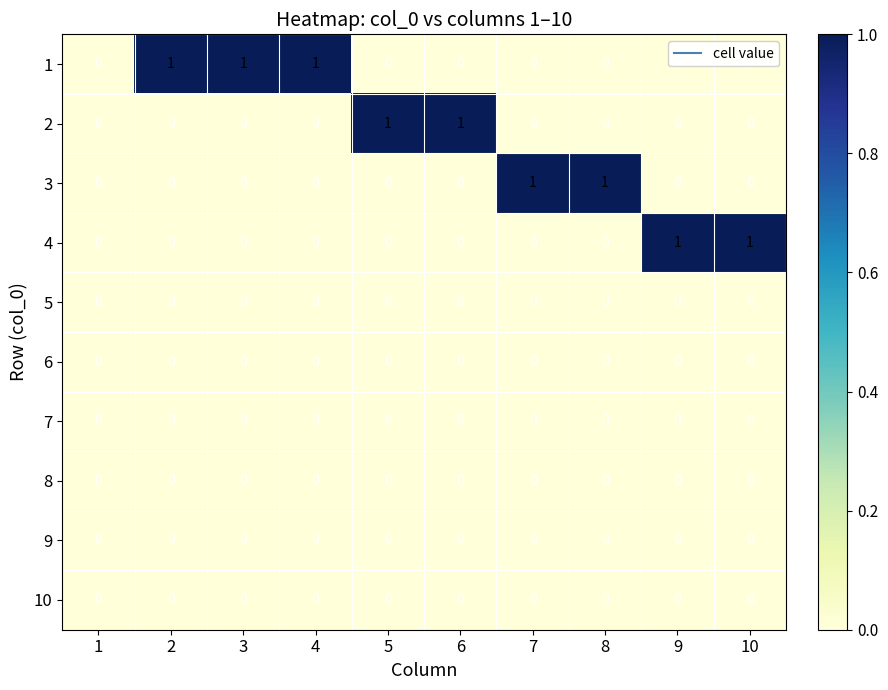

The value of 4 at 4 is 0. True or false?

True